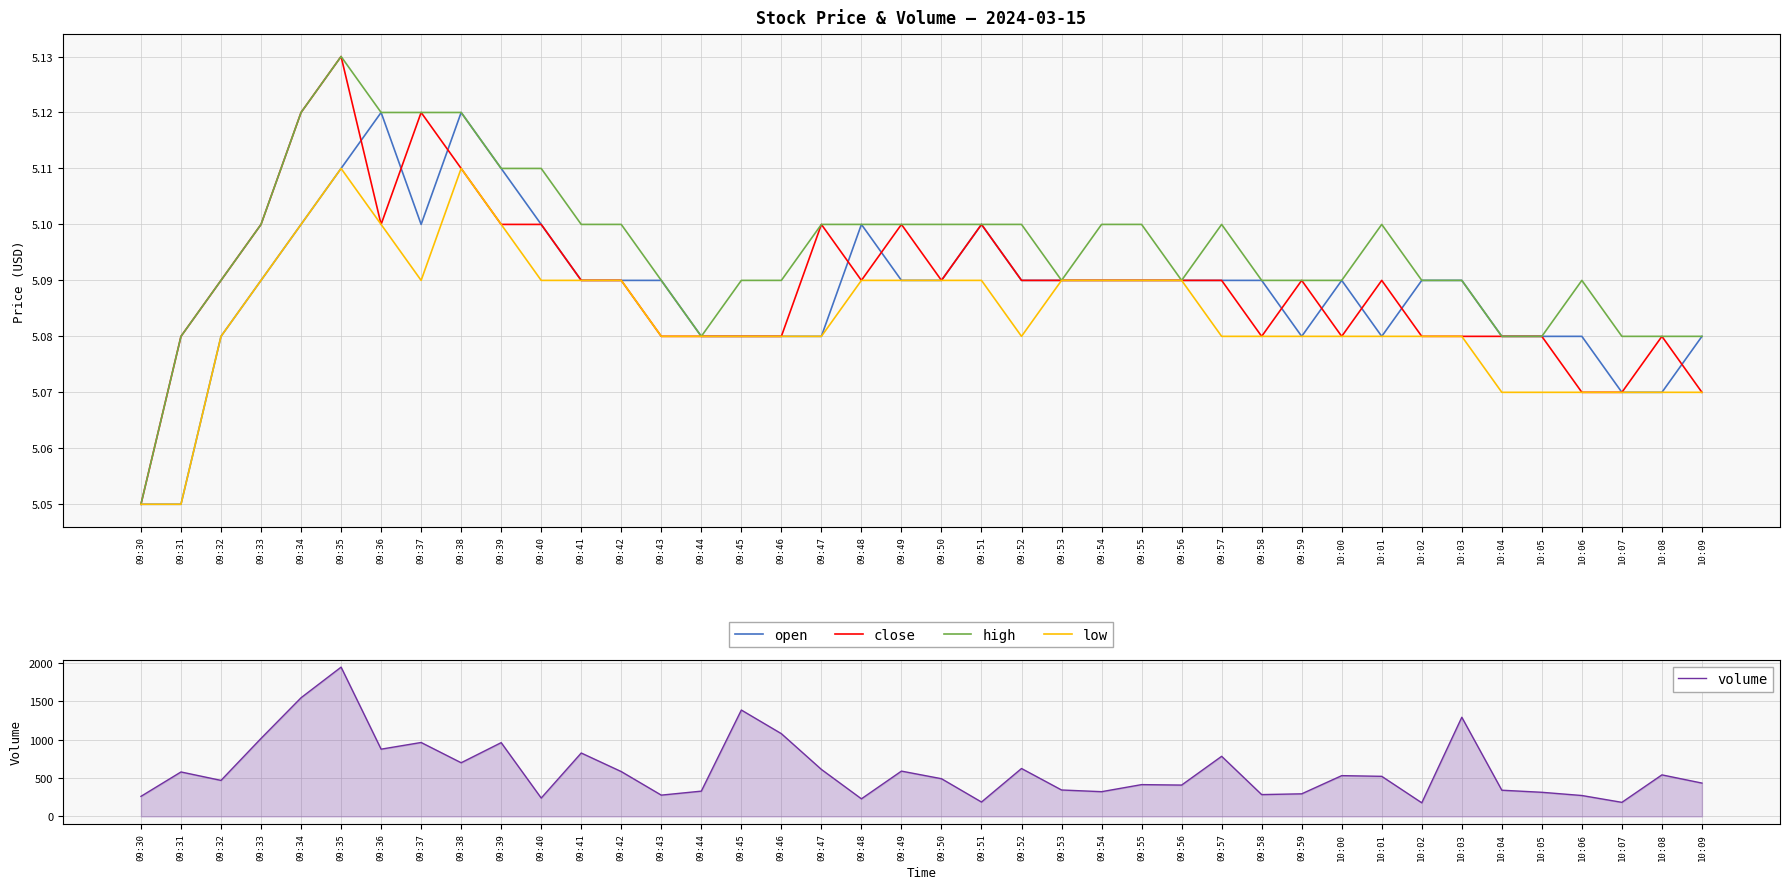

True or false: open has a value of 5.1 at 09:34.

True